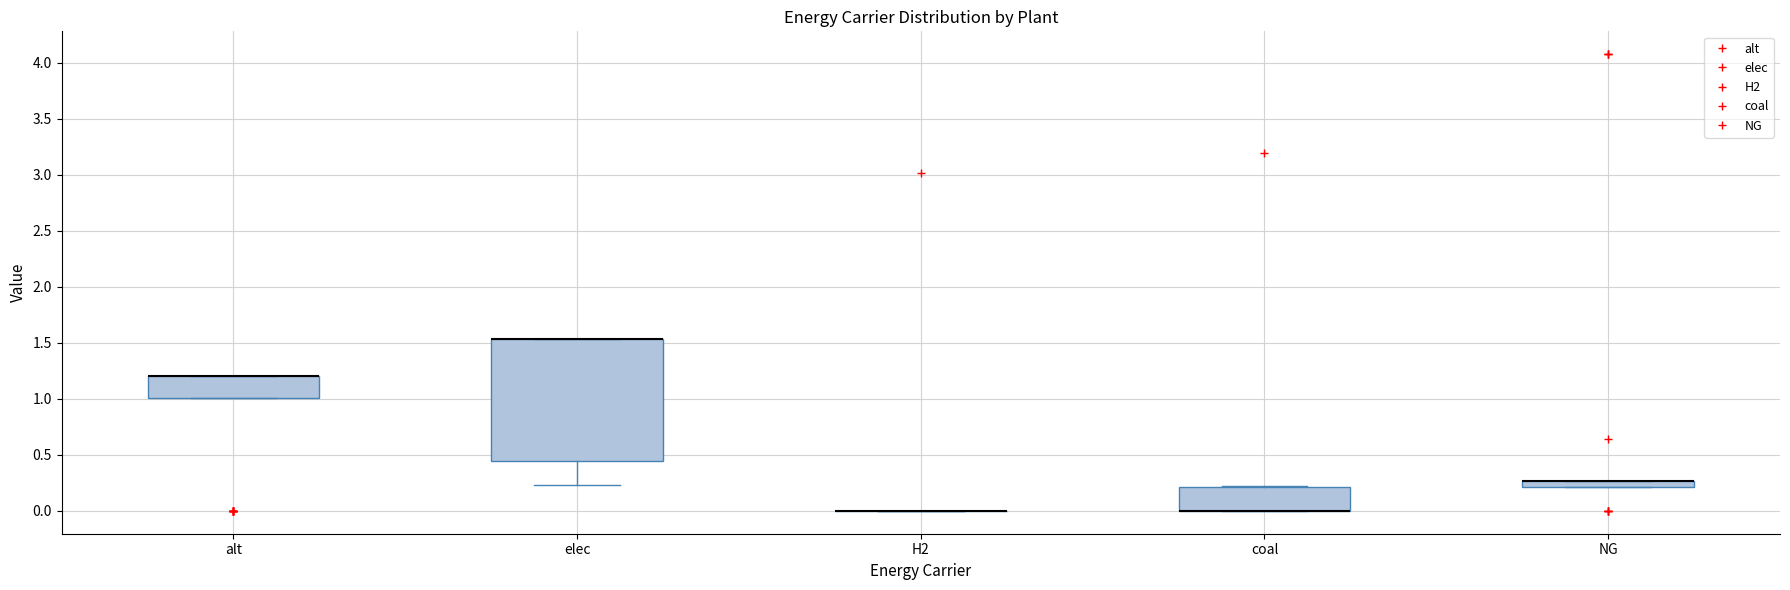

Where is the upper edge of the box for coal on the y-axis? The values are not printed on the chart, so give them approximately, as read against the axis.

0.20